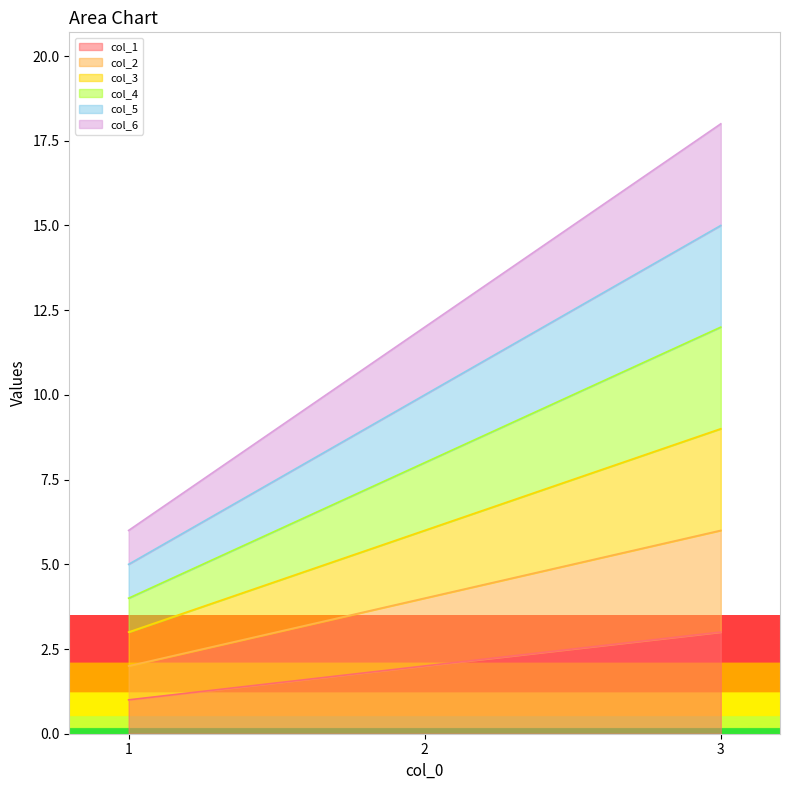

How many values in the col_2 series are below 4?

1